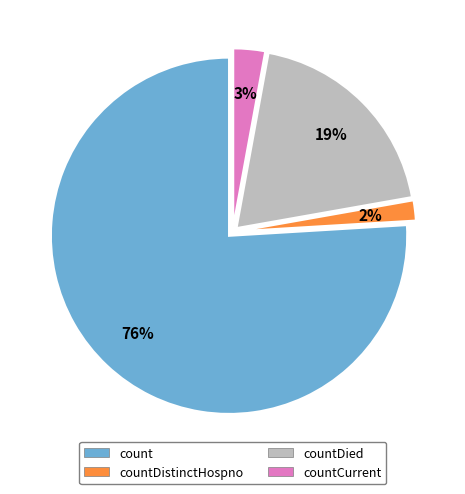

To the nearest percent, what portion does countDistinctHospno represent?

2%